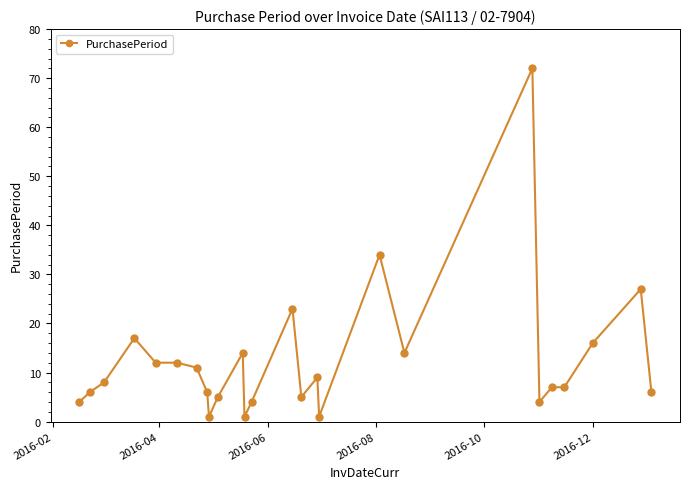

How many data points are less than 8?

13